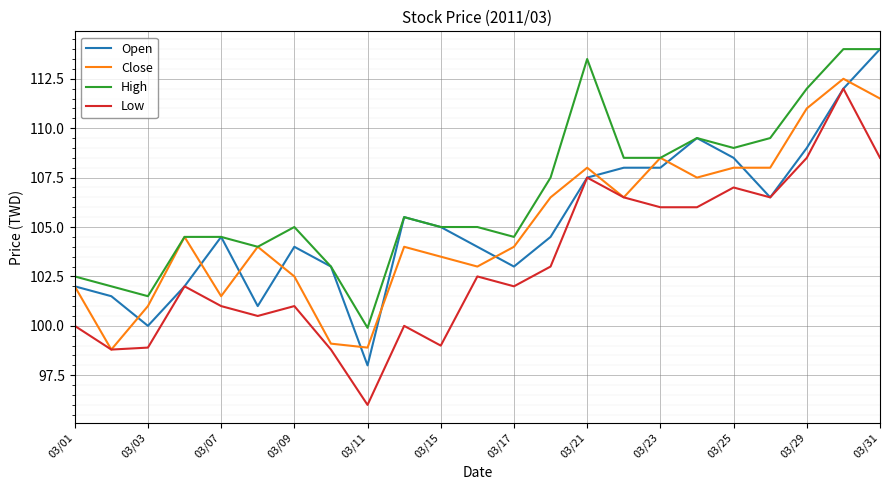

True or false: High and Low cross at least once.

False